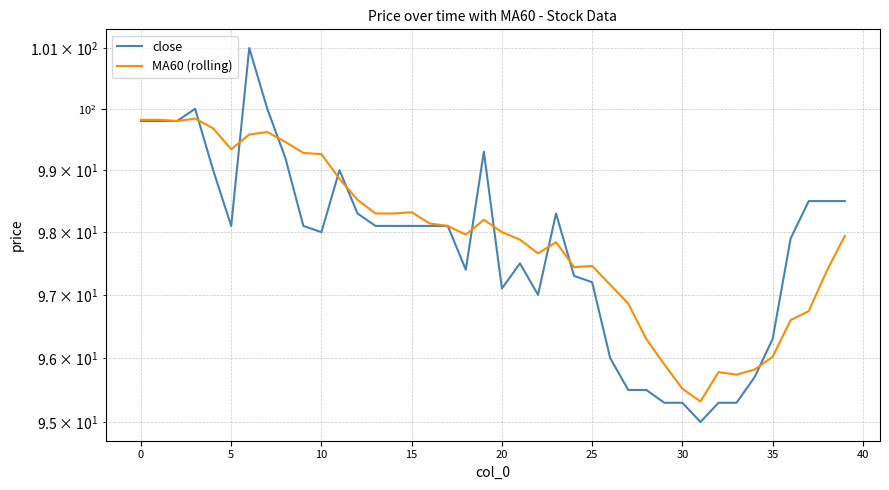

What is the difference between the highest and lowest values at 36?

1.3